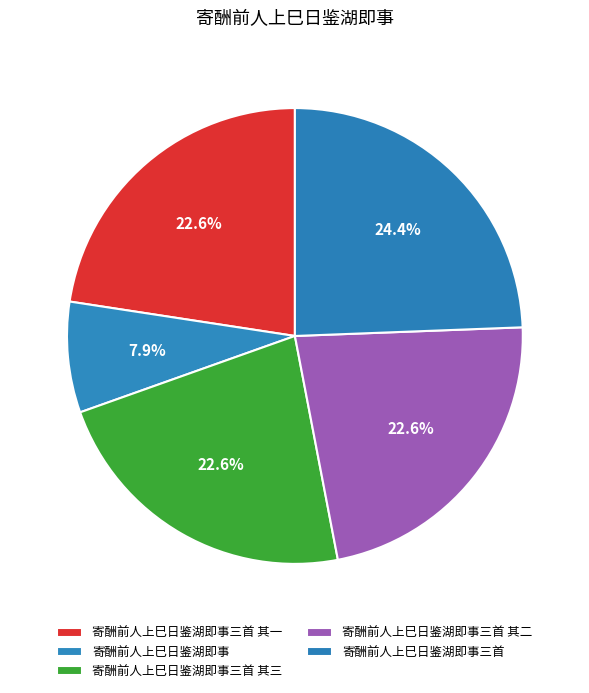

Rank the categories by value from highest to lowest.

寄酬前人上巳日鉴湖即事三首, 寄酬前人上巳日鉴湖即事三首 其三, 寄酬前人上巳日鉴湖即事三首 其二, 寄酬前人上巳日鉴湖即事三首 其一, 寄酬前人上巳日鉴湖即事